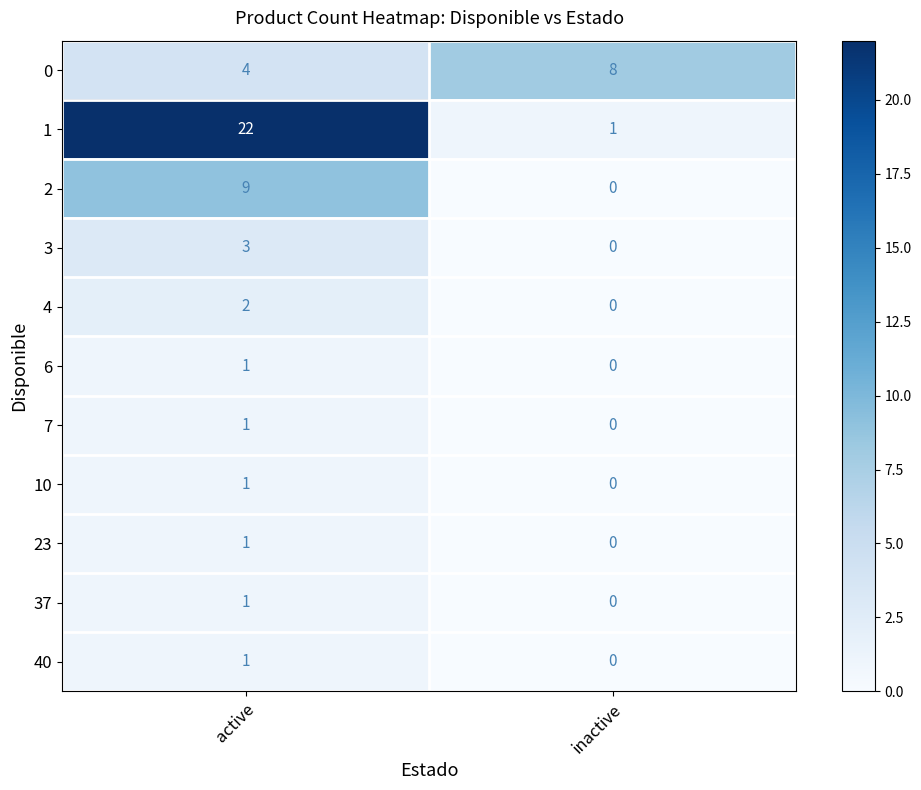

The 23 series shows -1 at inactive. True or false?

False